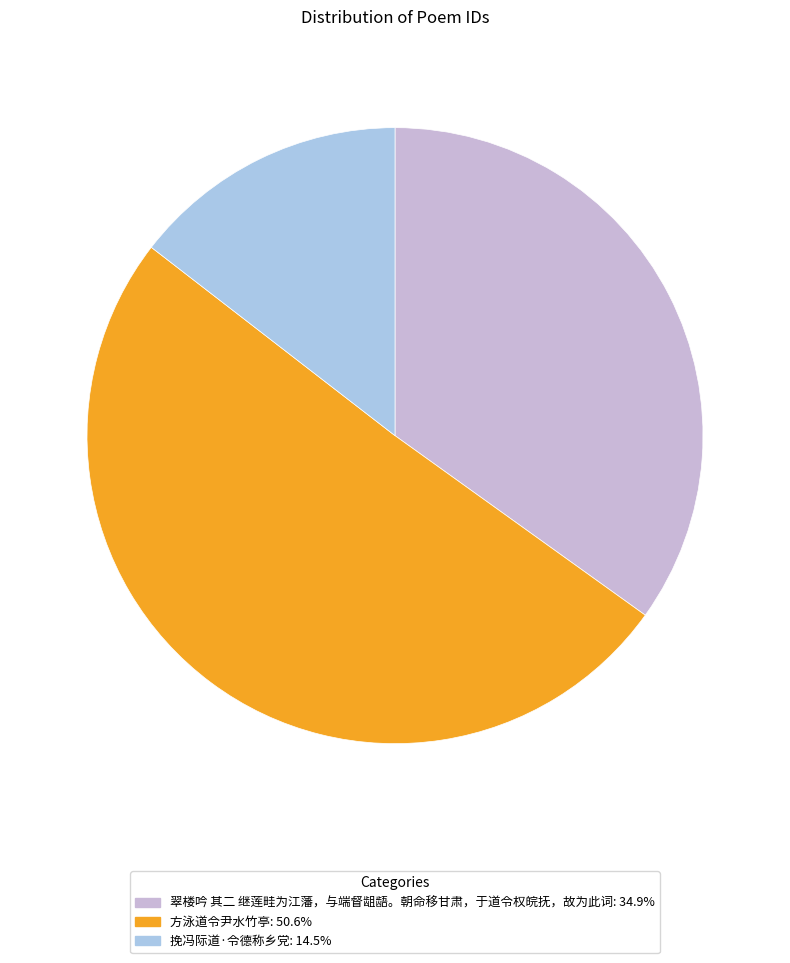

Does 方泳道令尹水竹亭 represent more than half of the total?

Yes